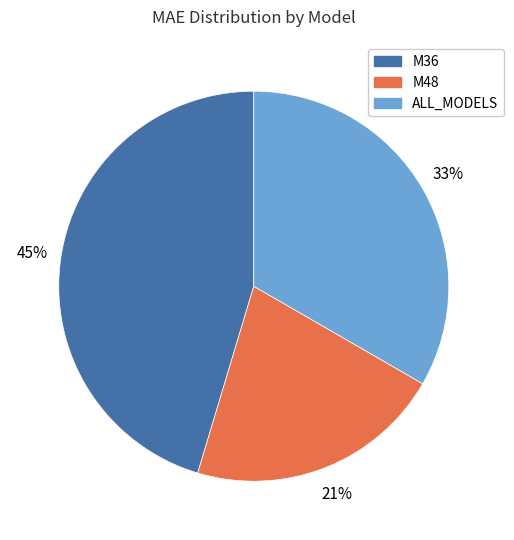

Does any single category account for the majority?

No